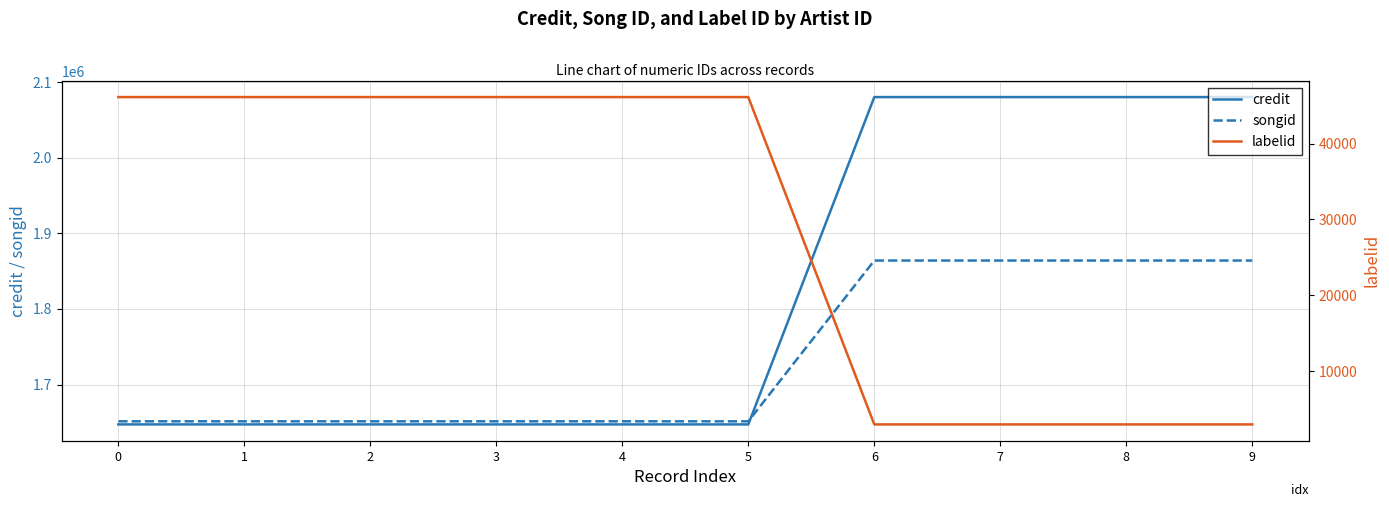

What is the value of the songid point at the 6th from the left?

1651382